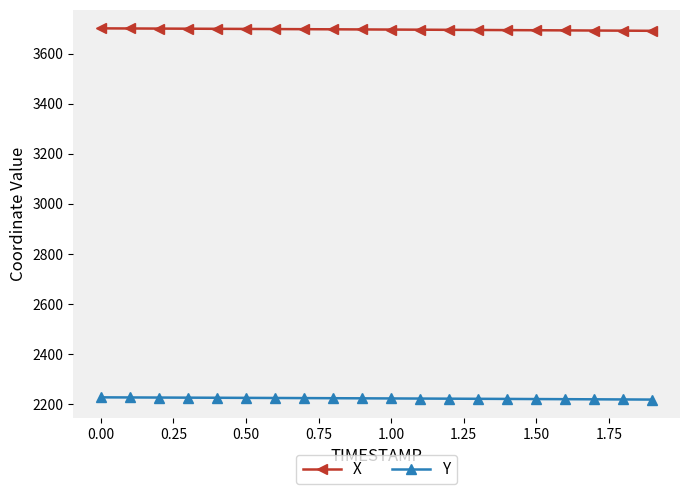

List the series in order of their overall mean, highest first.

X, Y